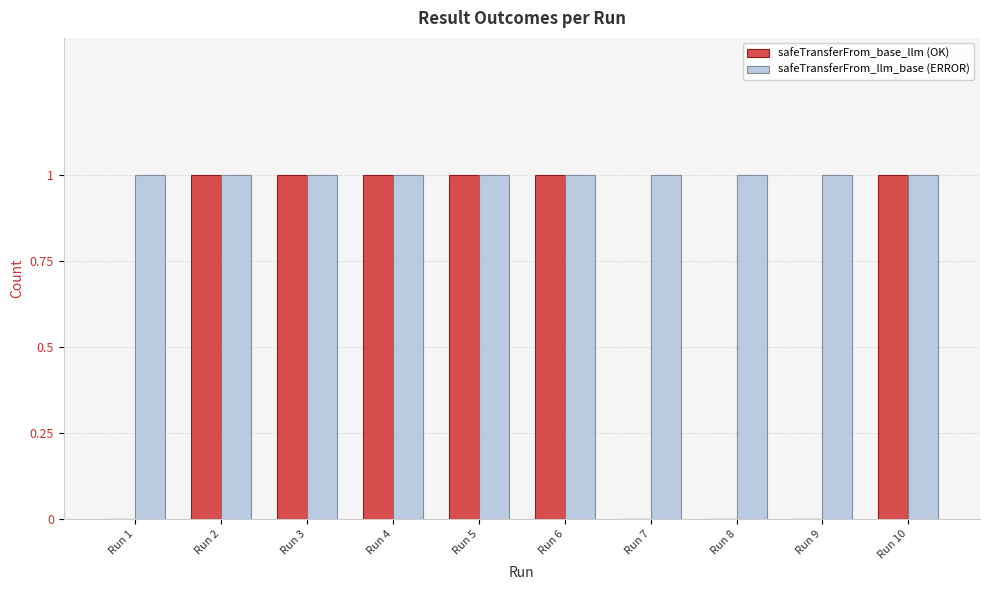

Reading left to right, list all the values displayed in this chart.

safeTransferFrom_base_llm (OK): 0	1	1	1	1	1	0	0	0	1
safeTransferFrom_llm_base (ERROR): 1	1	1	1	1	1	1	1	1	1